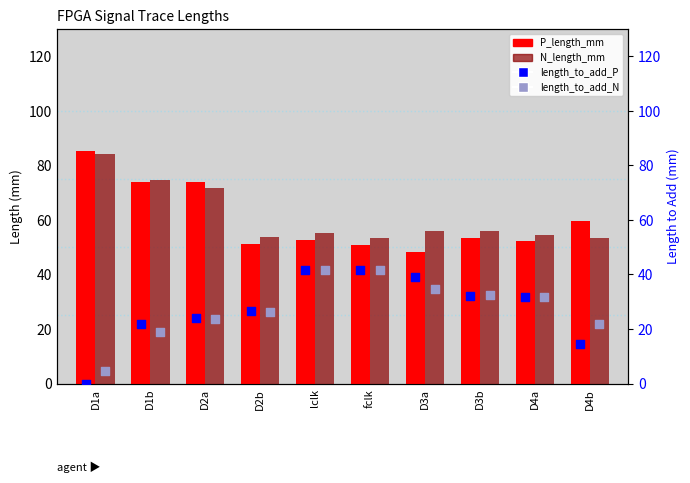

At which category is the sum across all series the highest?

D2a